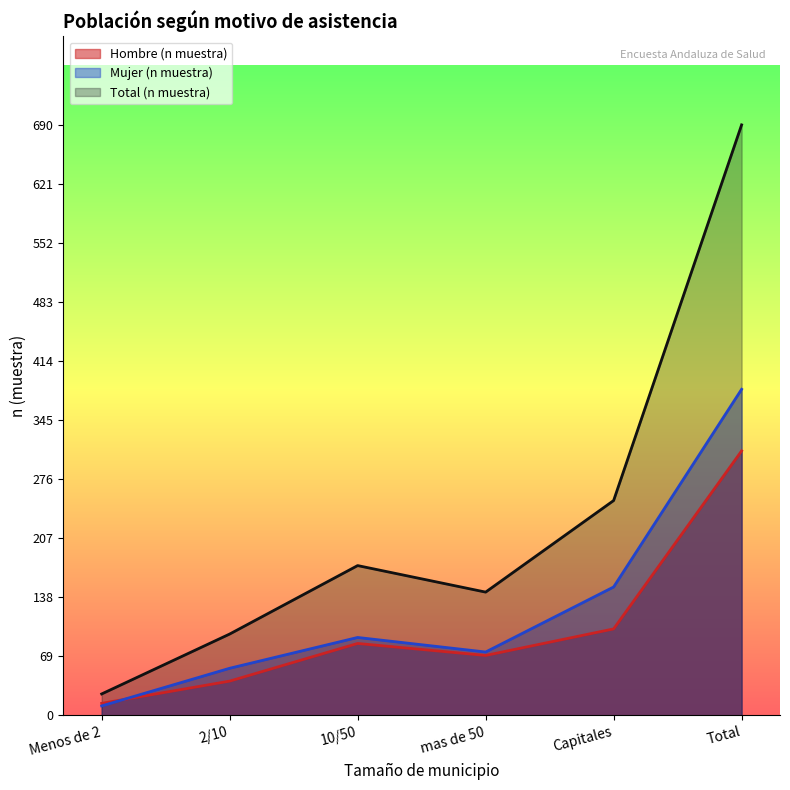

At which label is Hombre (n muestra) closest to 161?

Capitales